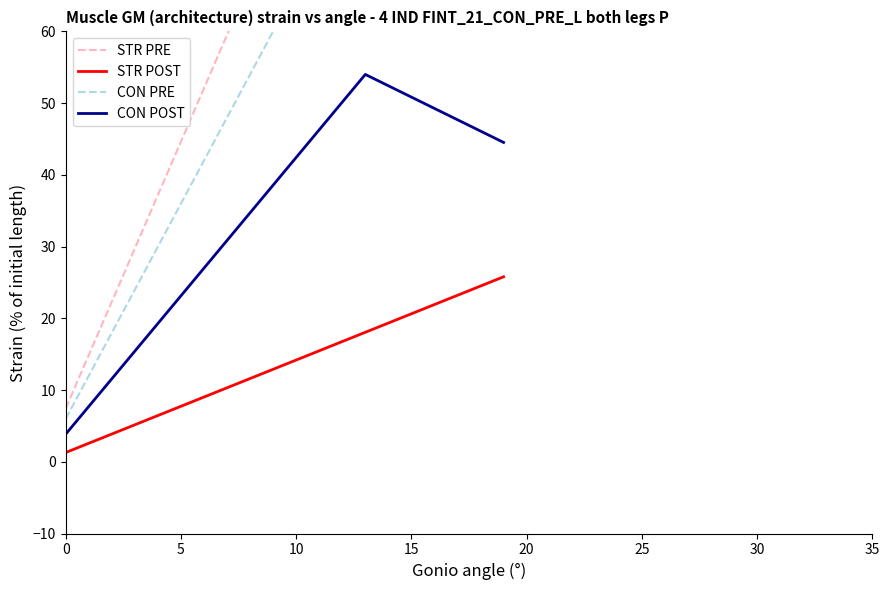

The CON POST series shows 58.6 at 10. True or false?

False